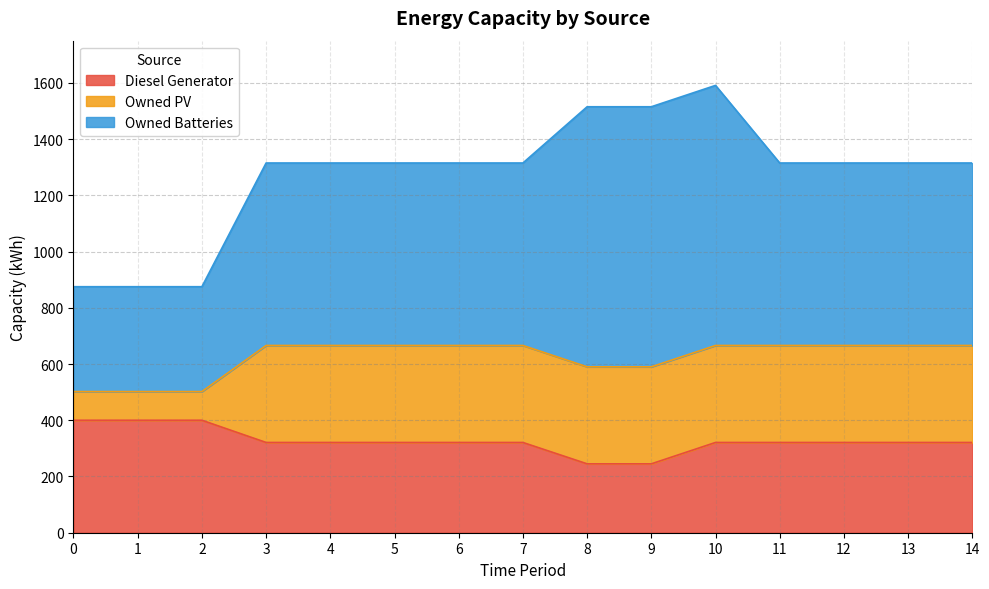

How many data points in Owned Batteries are above 649?

3